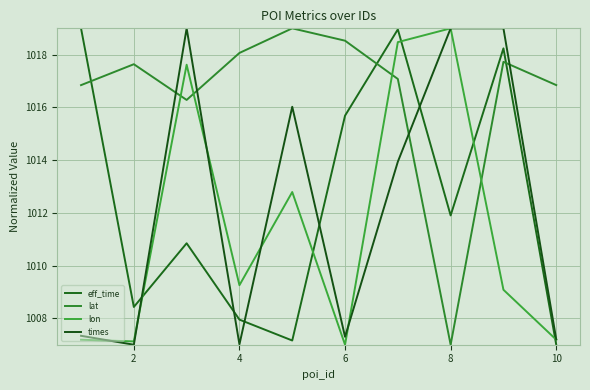

What is the maximum value for lat?

1019.0